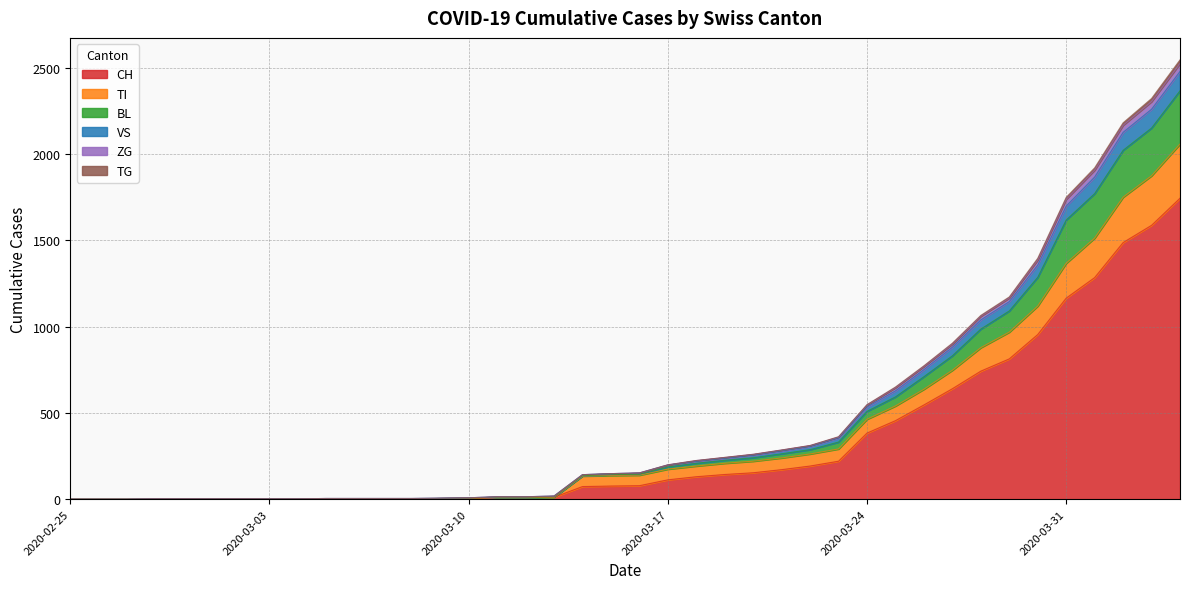

Does the chart have visible grid lines?

Yes